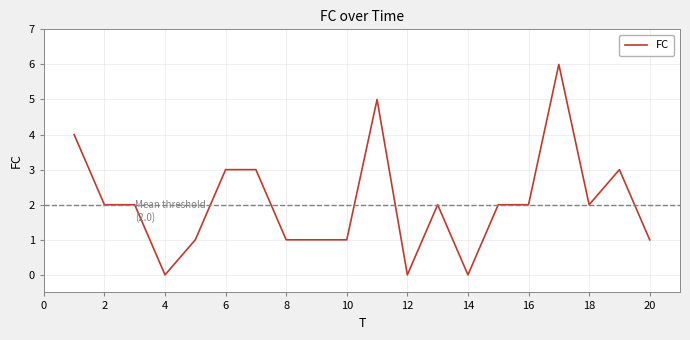

What is the difference between the maximum and minimum values?

6